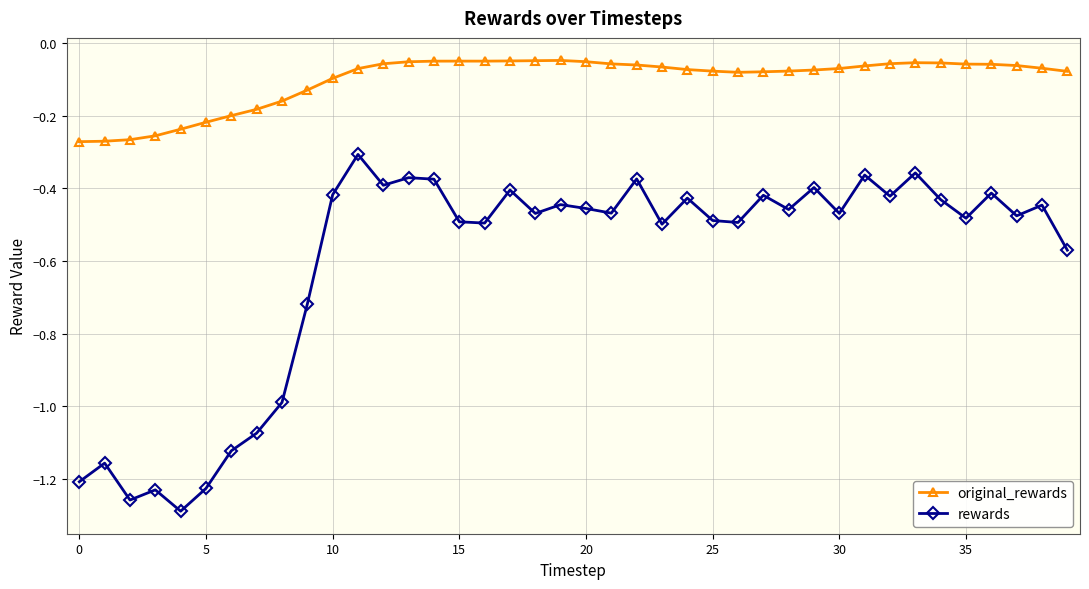

List the series in order of their overall mean, lowest first.

rewards, original_rewards